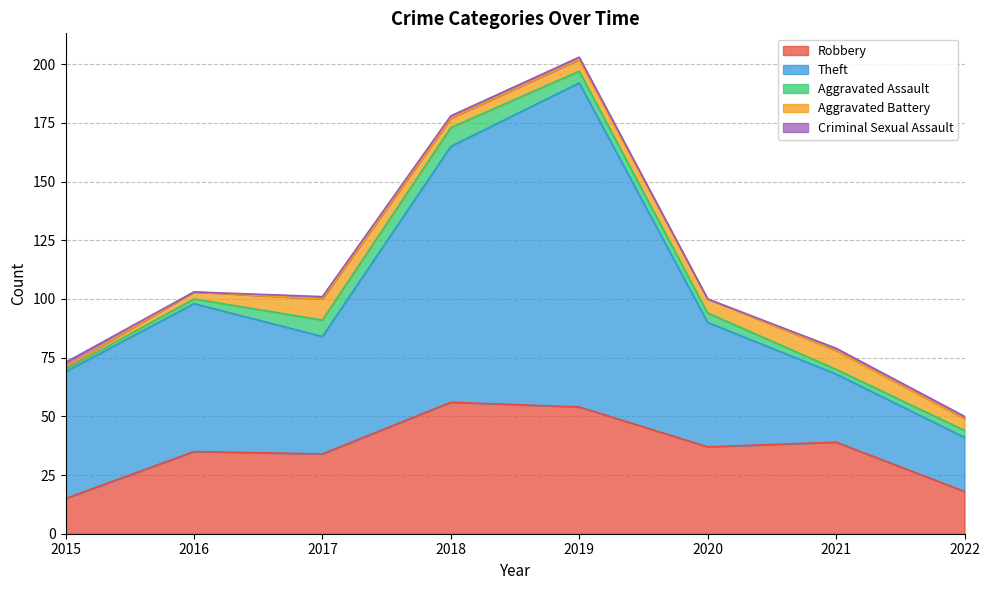

Between 2022 and 2021, which is larger?

2021